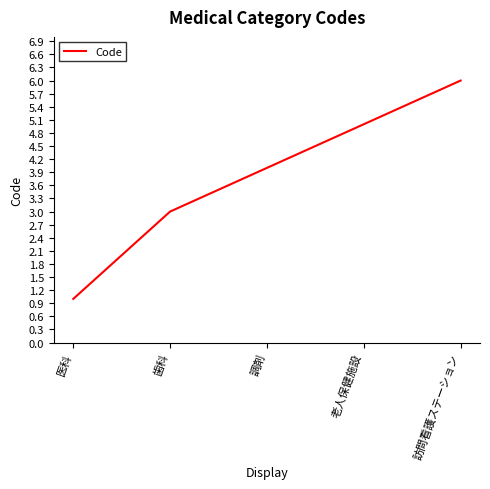

How many categories are shown in the chart?

5